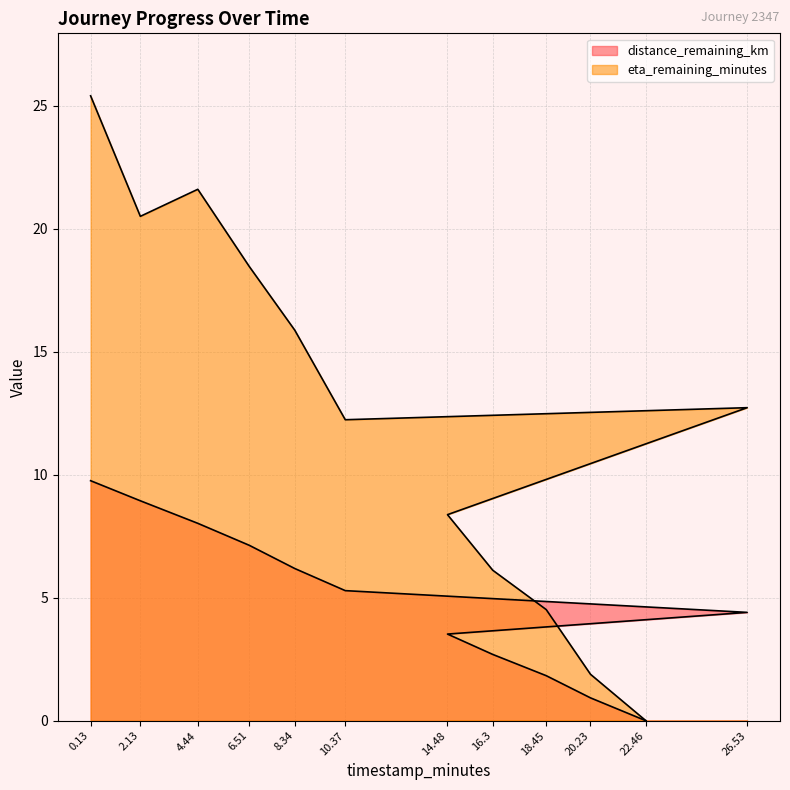

What is the average value of the distance_remaining_km series?

4.9